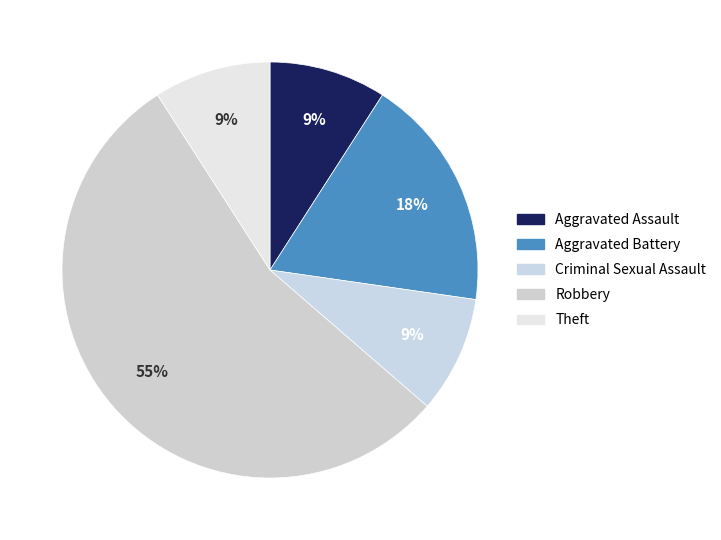

Count the number of slices in the pie.

5